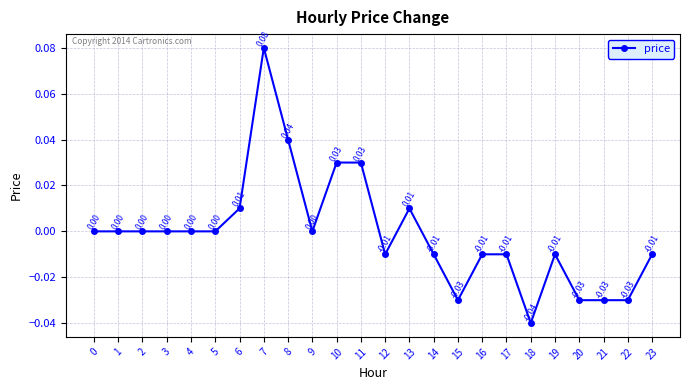

Between 22 and 4, which is larger?

4